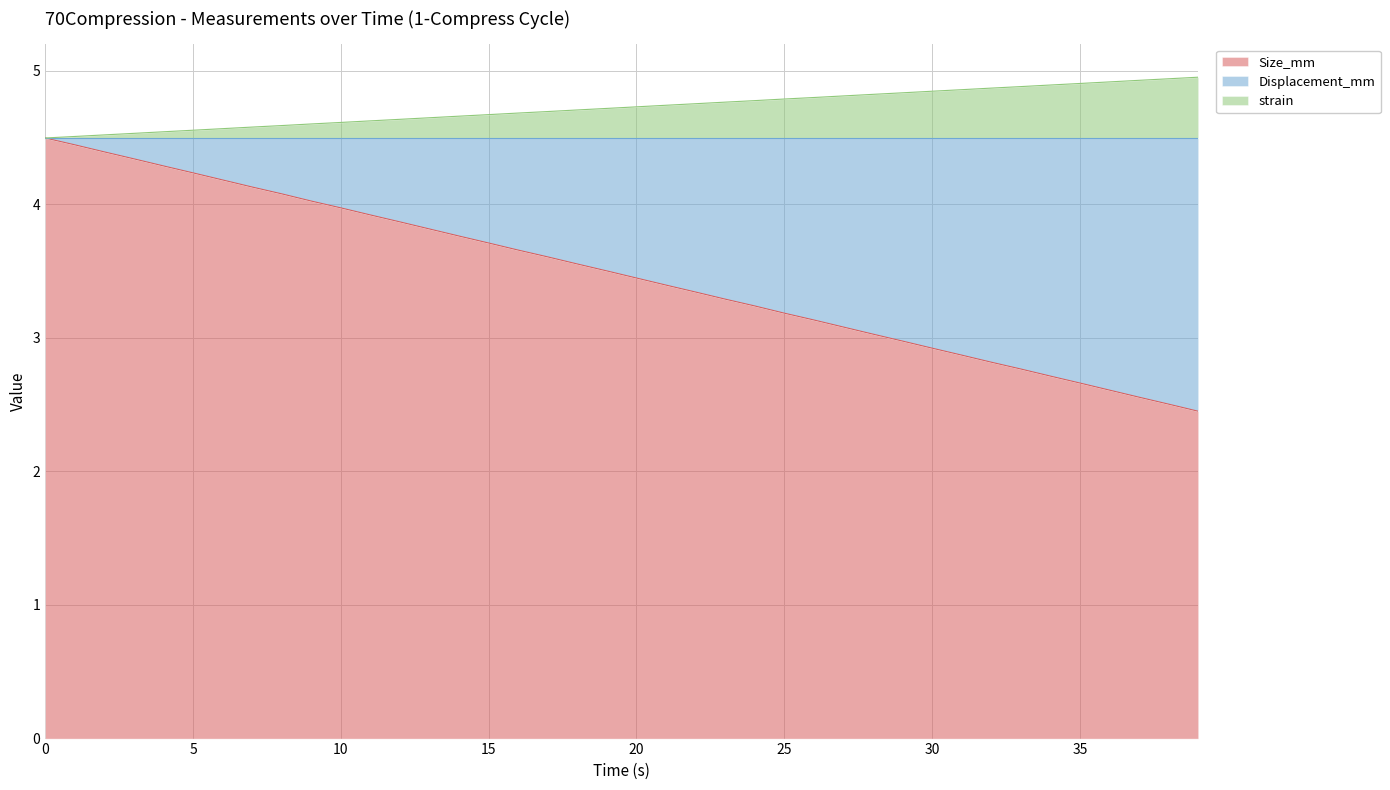

What is the label of the 4th point from the left?

3.0